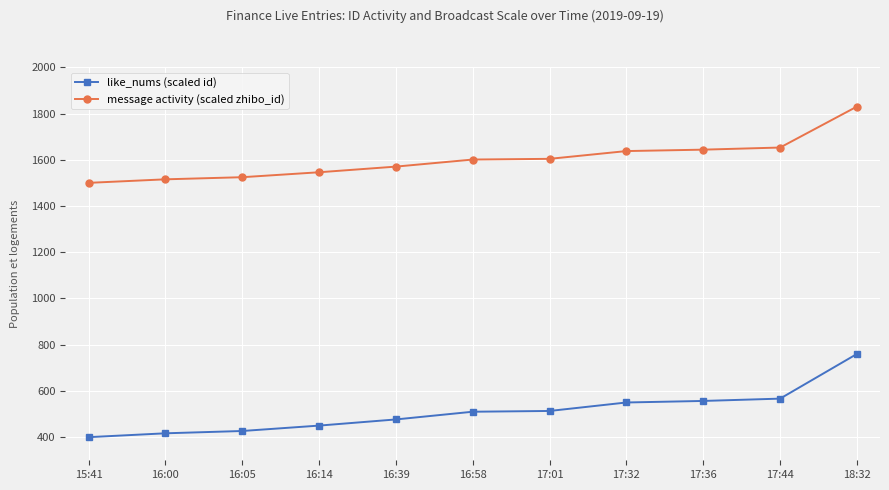

At which category is the sum across all series the highest?

18:32